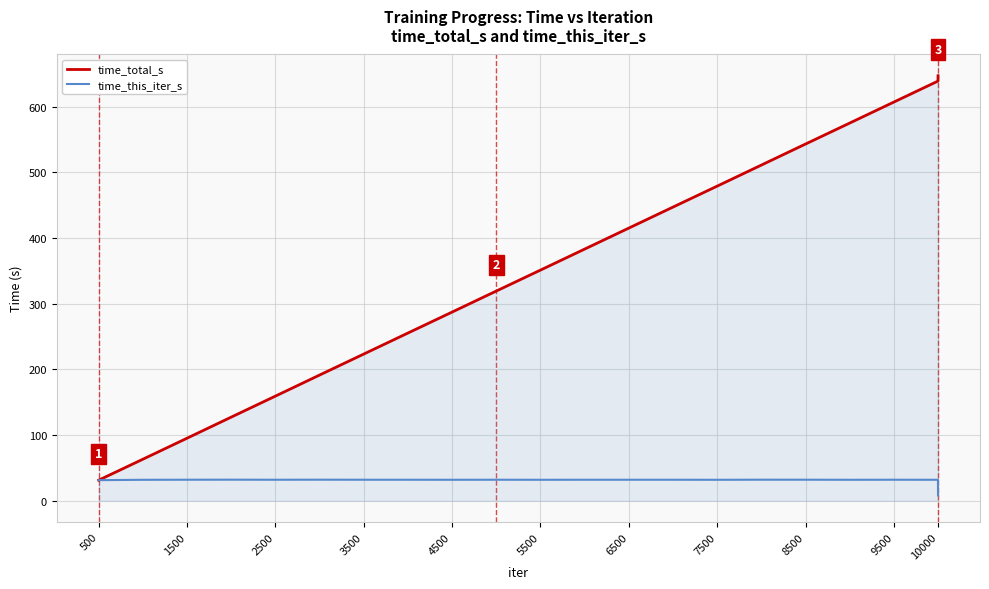

Count the number of data series in this chart.

2